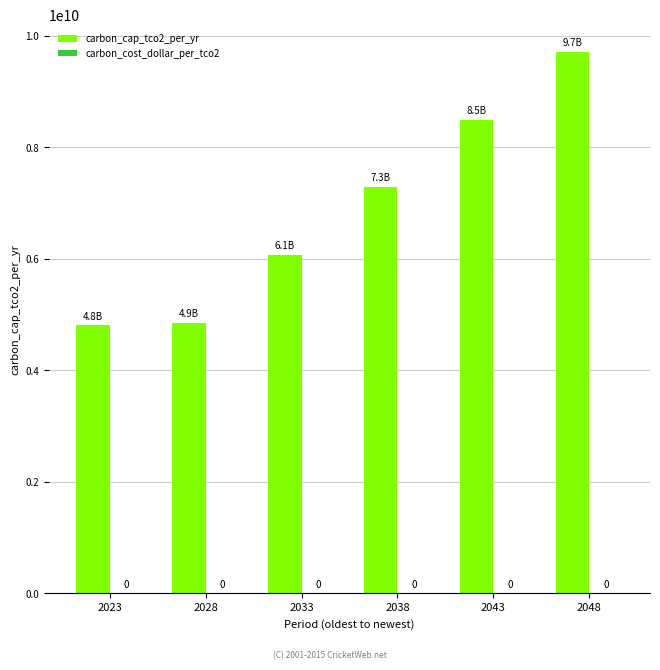

Are the bars horizontal?

No